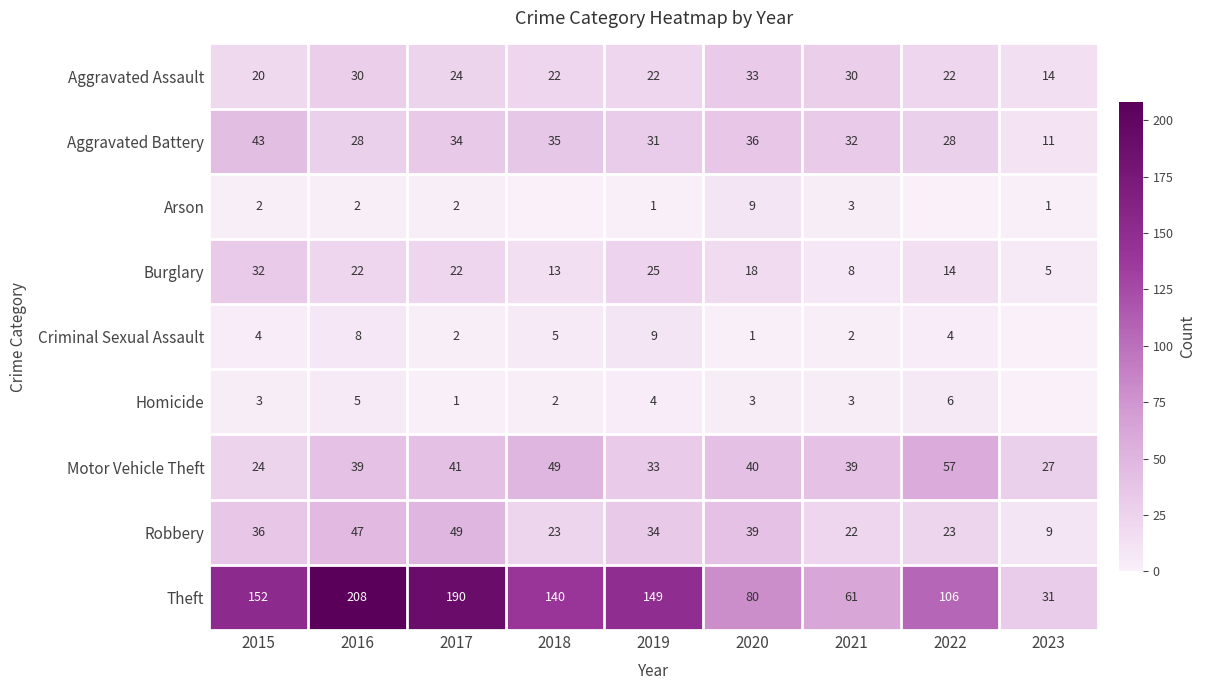

At how many categories does at least one series exceed 119?

5